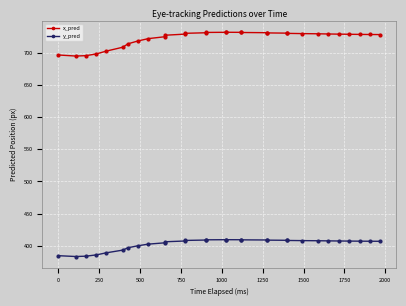

True or false: y_pred and x_pred cross at least once.

False